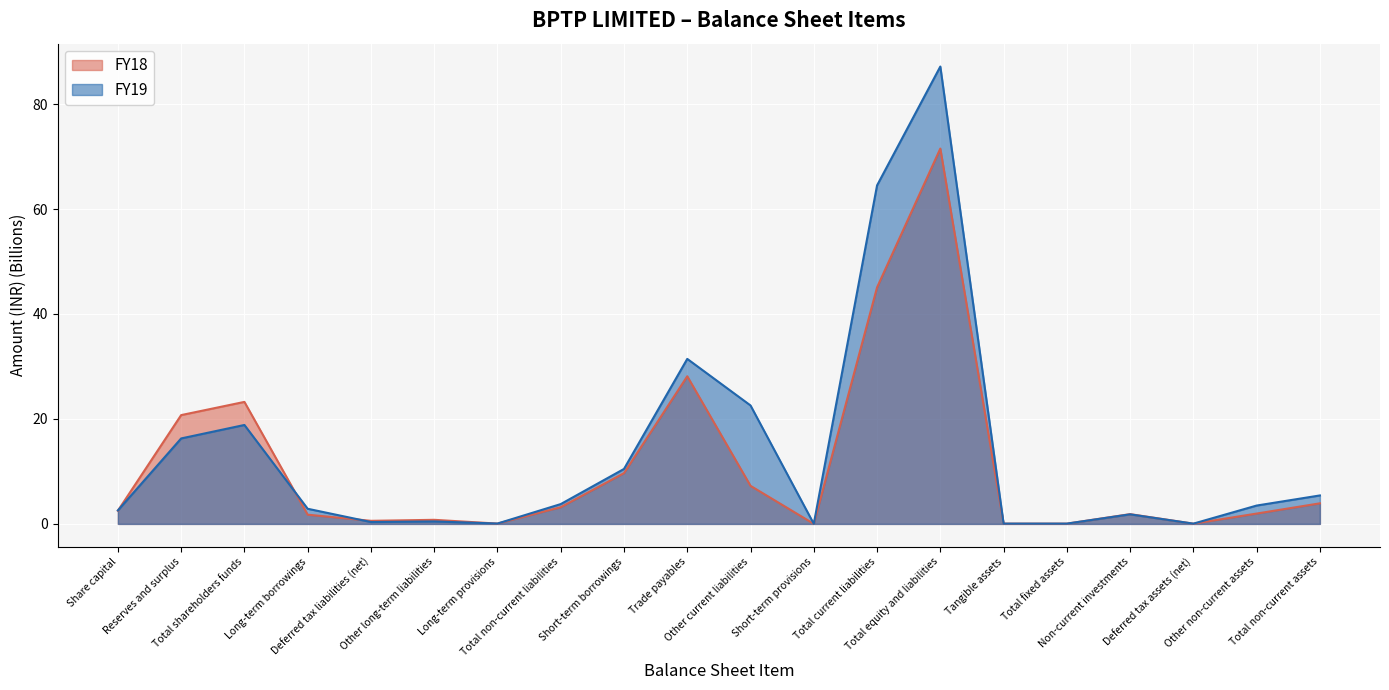

What is the label of the 14th point from the right?

Long-term provisions